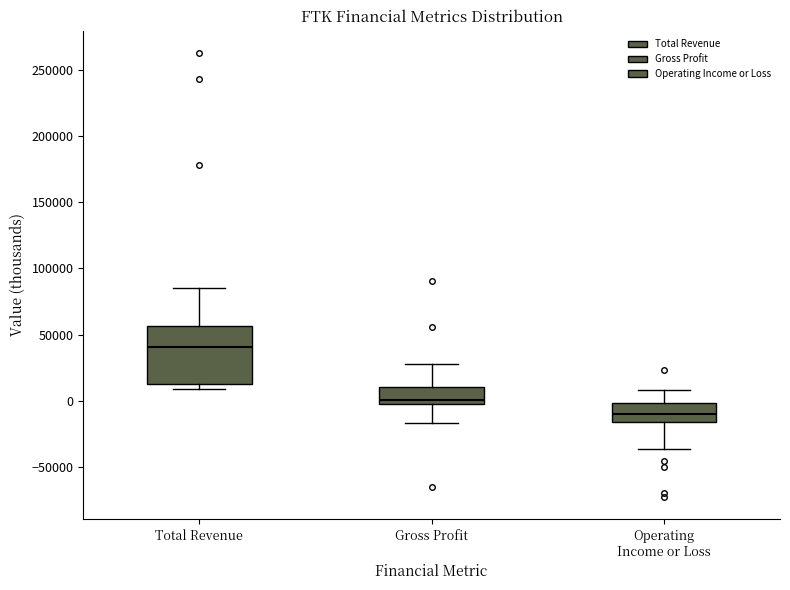

Reading left to right, read every box against the y-axis: the position of its median line, the range the box covers, and the ends of its whiskers. The values are not printed on the chart, so give them approximately, as read against the axis.

Total Revenue: median 40000, box 15000 to 55000, whiskers 10000 to 85000
Gross Profit: median 0 (just above the box's lower edge), box 0 to 10000, whiskers -15000 to 30000
Operating Income or Loss: median -10000, box -15000 to 0, whiskers -35000 to 10000